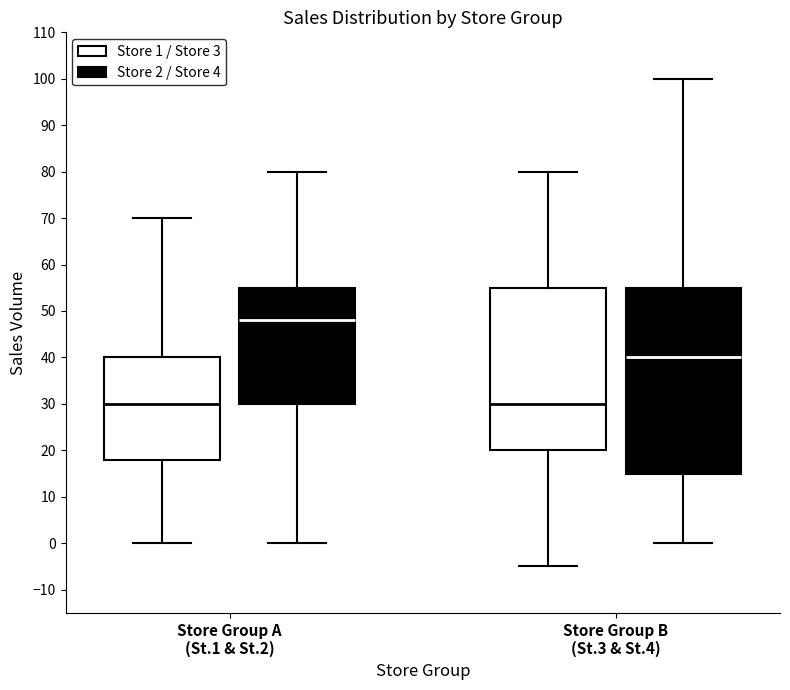

Which box is the tallest, from its lower edge to its upper edge?

Store Group B (St.3 & St.4) (Store 2 / Store 4)